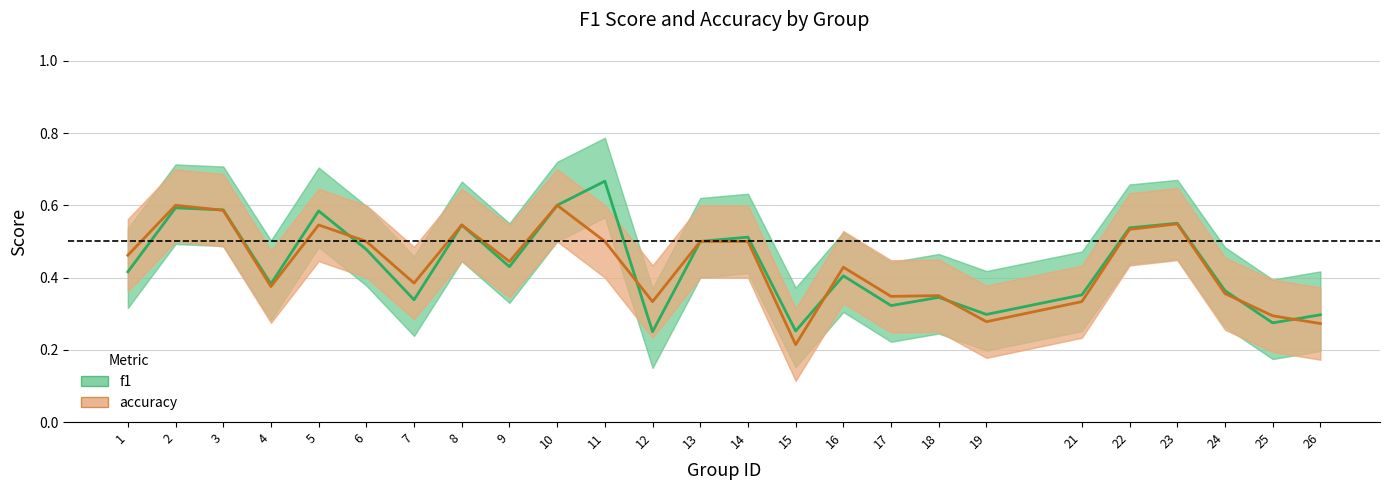

What is the approximate value of f1 at 1?

0.4